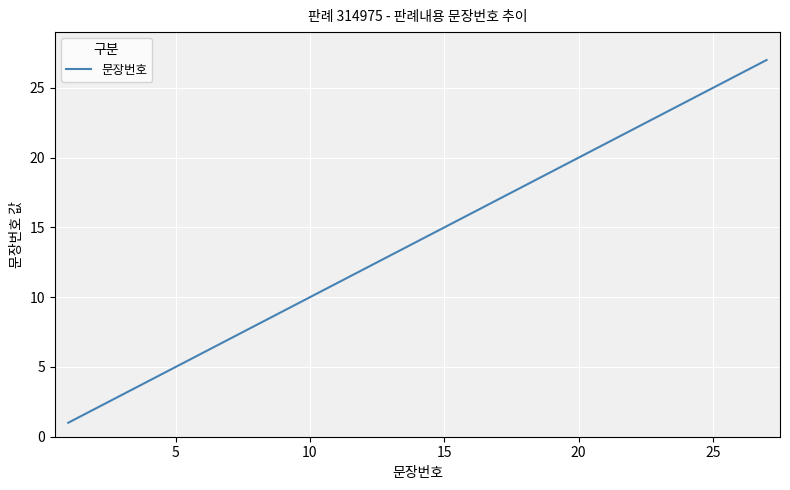

What is the greatest value displayed?

27